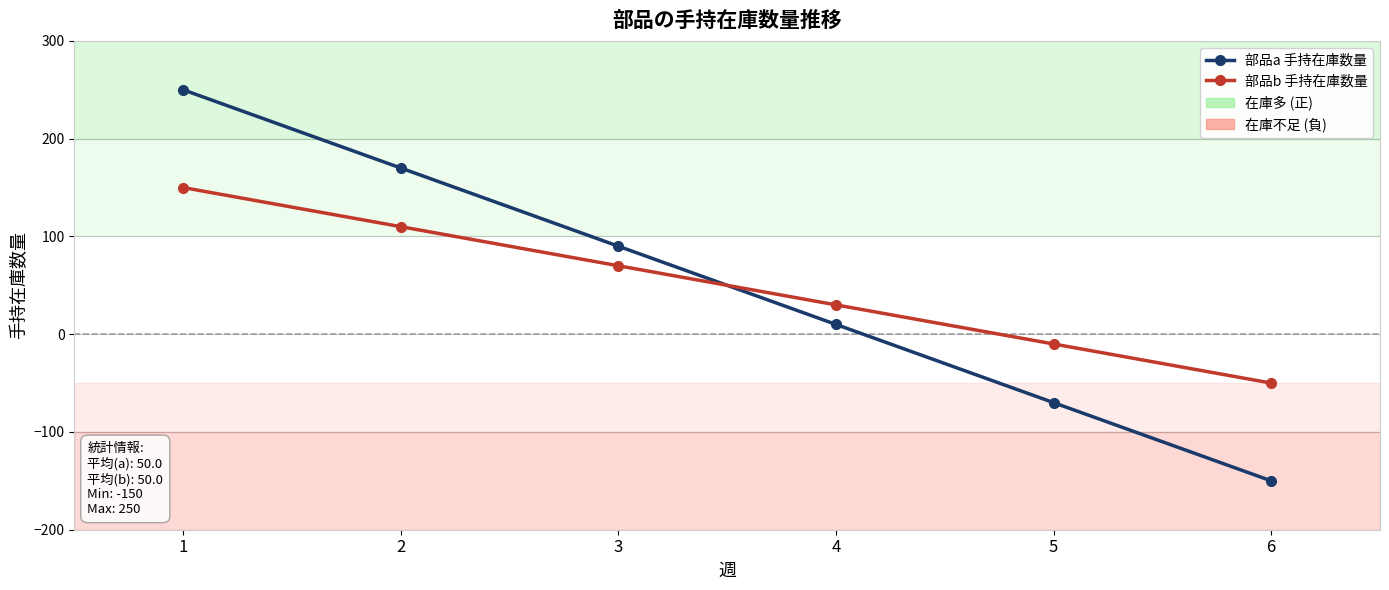

What is the value of the 部品b 手持在庫数量 point at the 6th from the left?

-50